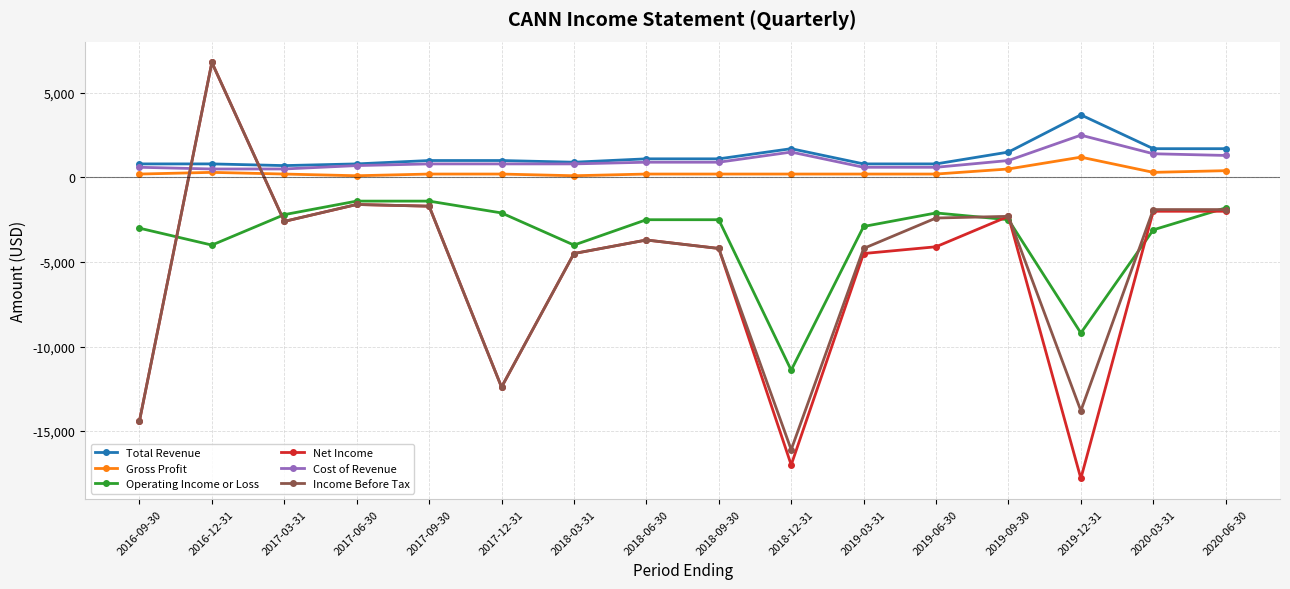

How many lines are shown in the chart?

6